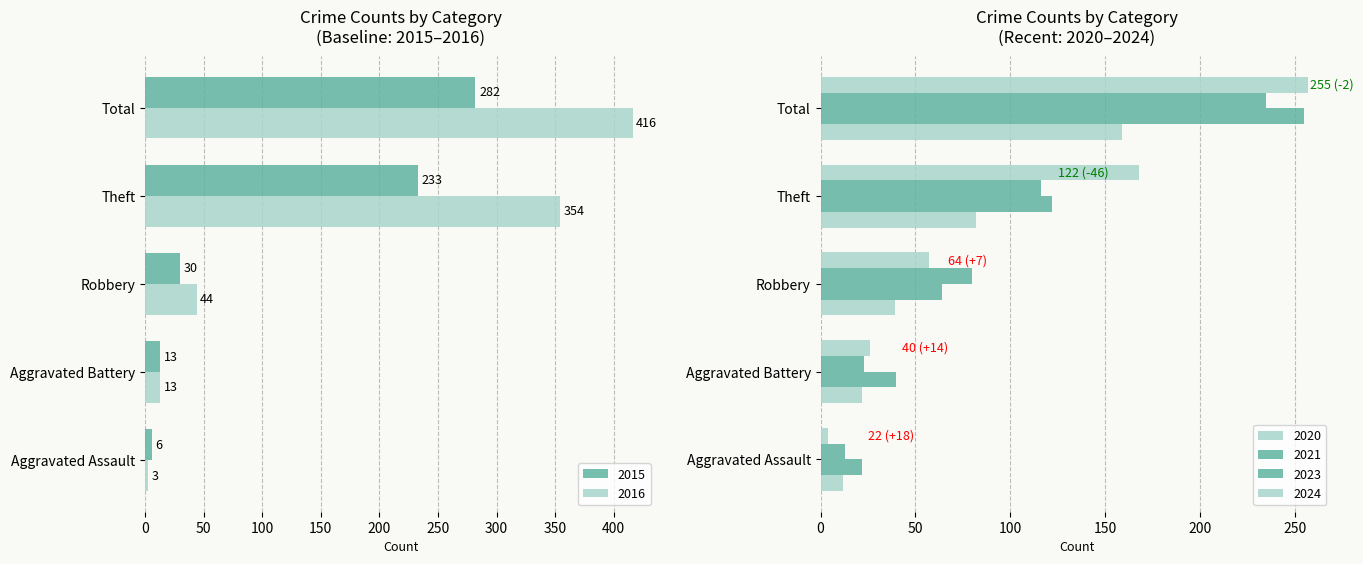

How many bars are there in each group?

6